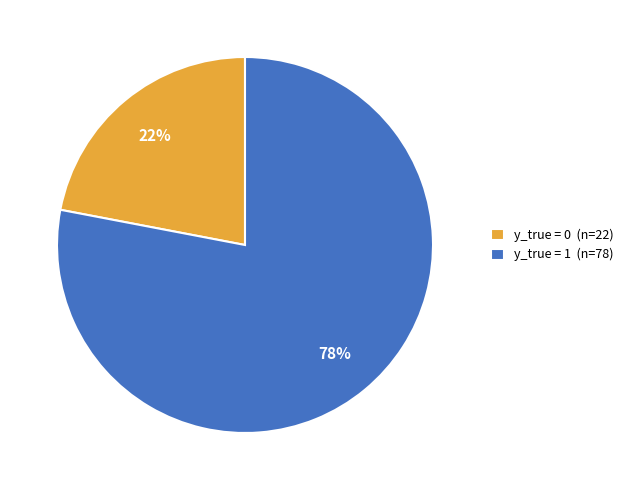

Is the sum of y_true = 0 (n=22) and y_true = 1 (n=78) greater than half?

Yes